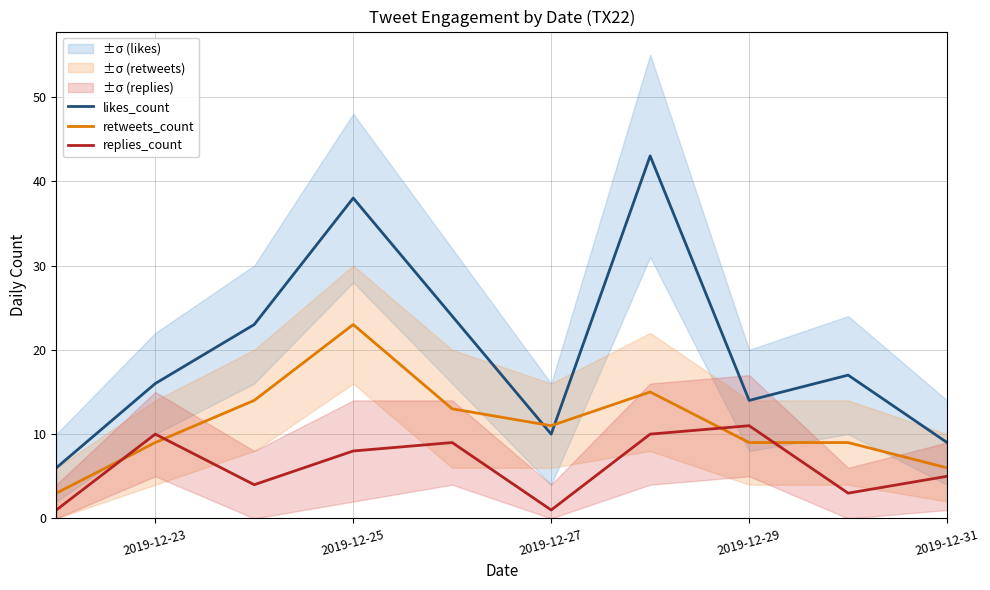

How many distinct data groups are displayed?

3